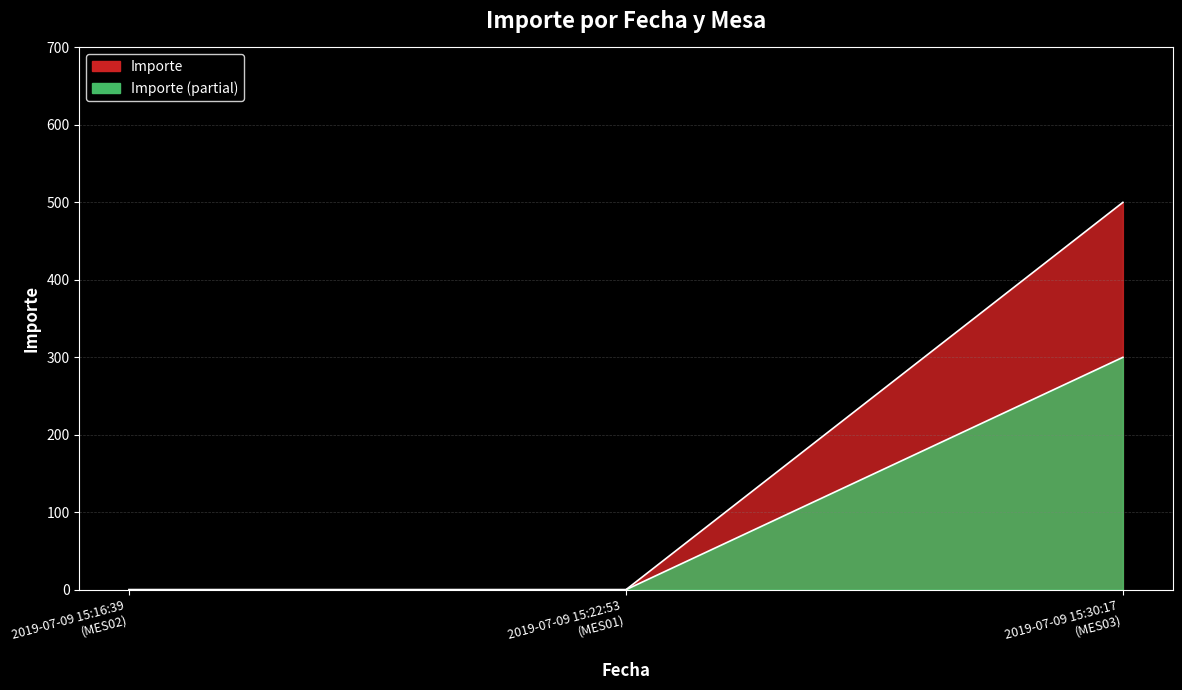

List the labels in order of value, largest first.

2019-07-09 15:30:17 (MES03), 2019-07-09 15:16:39 (MES02), 2019-07-09 15:22:53 (MES01)